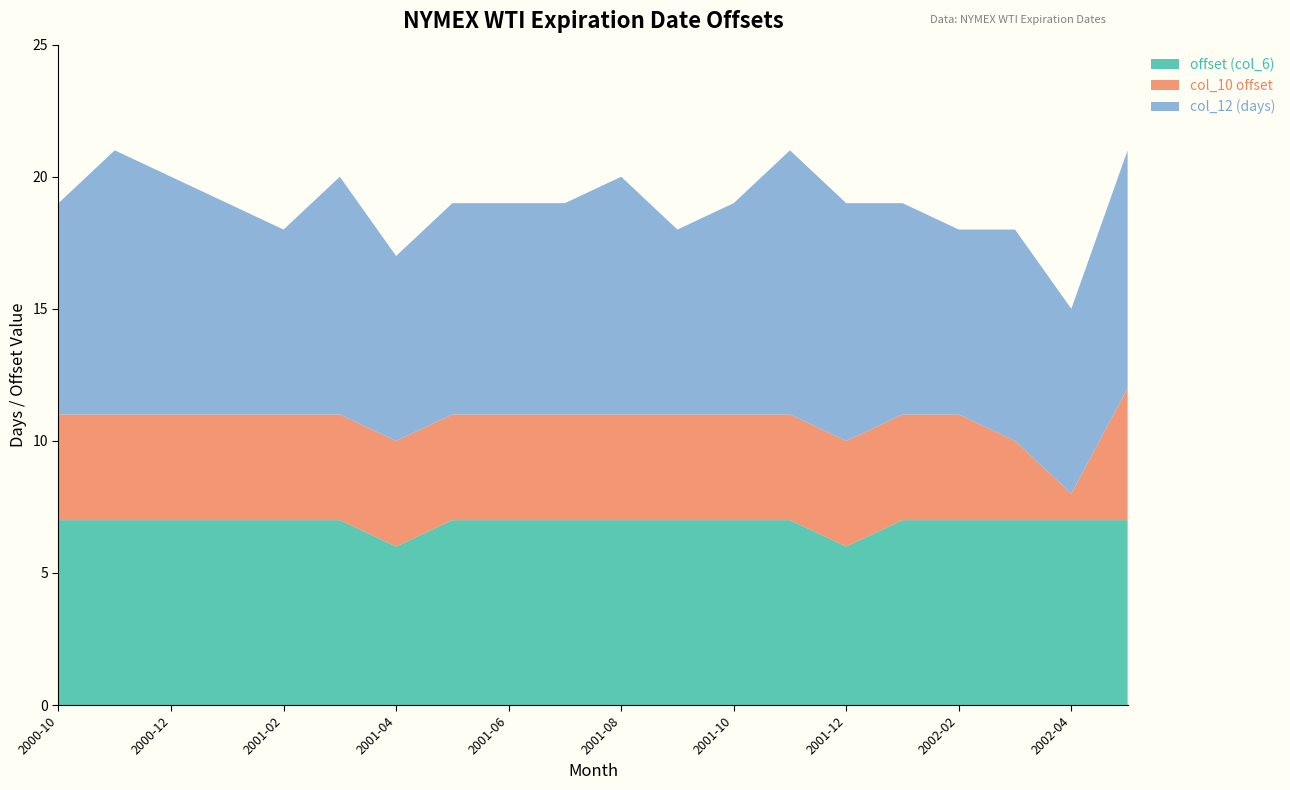

The value of offset (col_6) at 2001-12 is 6. True or false?

True